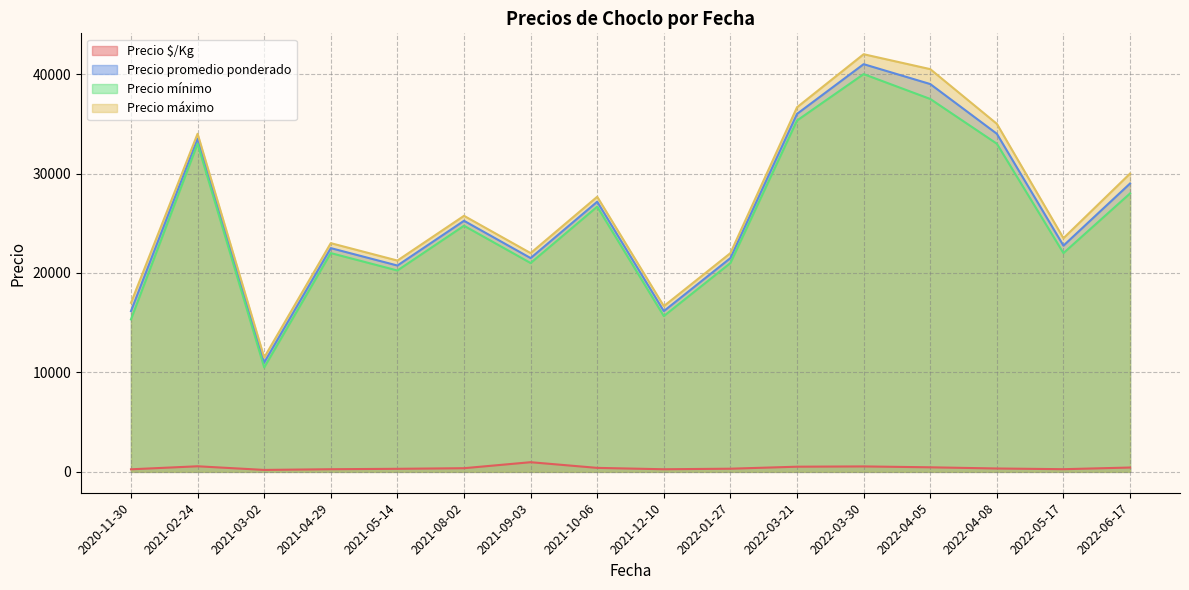

Which series has the largest range (max minus min)?

Precio máximo